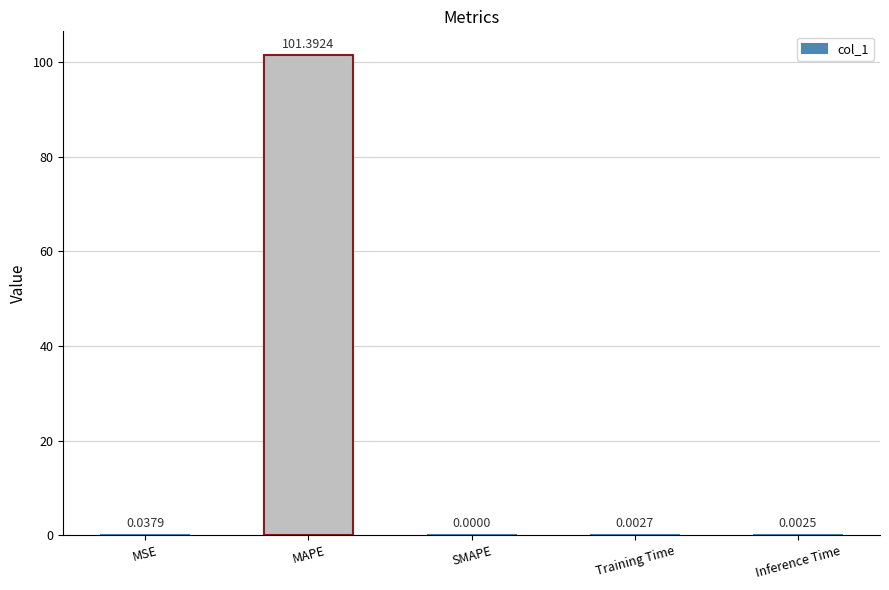

Which category has the highest value across all series?

MAPE